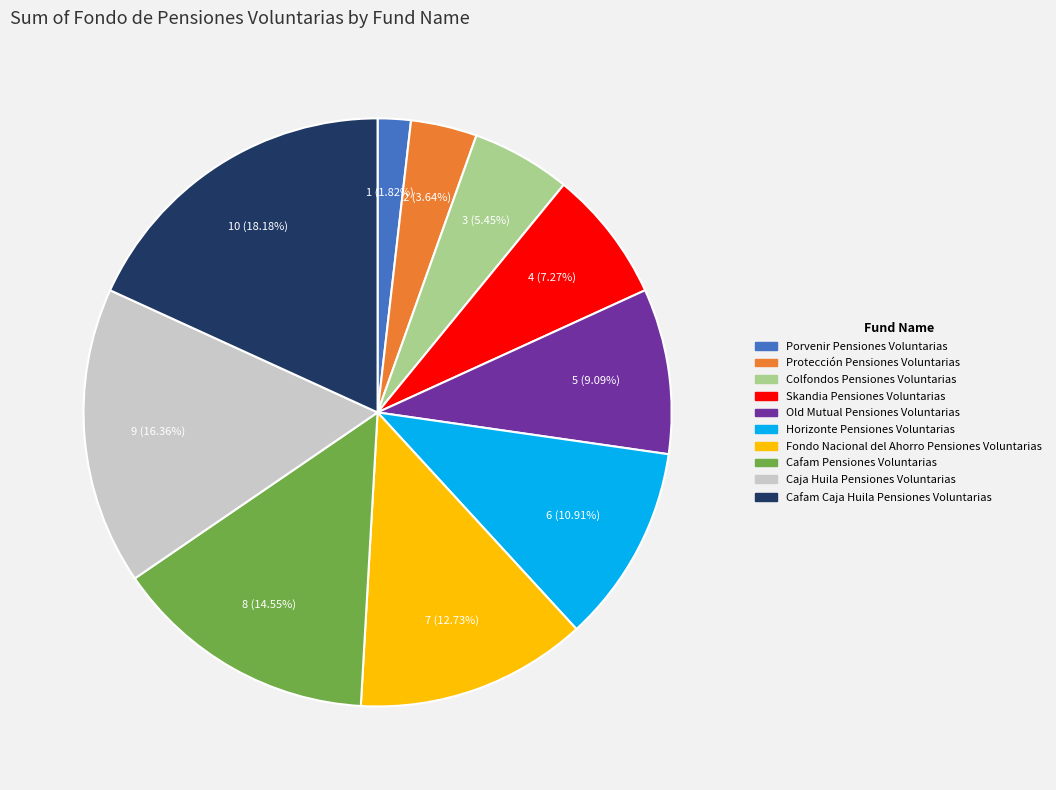

Rank the categories by value from highest to lowest.

Cafam Caja Huila Pensiones Voluntarias, Caja Huila Pensiones Voluntarias, Cafam Pensiones Voluntarias, Fondo Nacional del Ahorro Pensiones Voluntarias, Horizonte Pensiones Voluntarias, Old Mutual Pensiones Voluntarias, Skandia Pensiones Voluntarias, Colfondos Pensiones Voluntarias, Protección Pensiones Voluntarias, Porvenir Pensiones Voluntarias